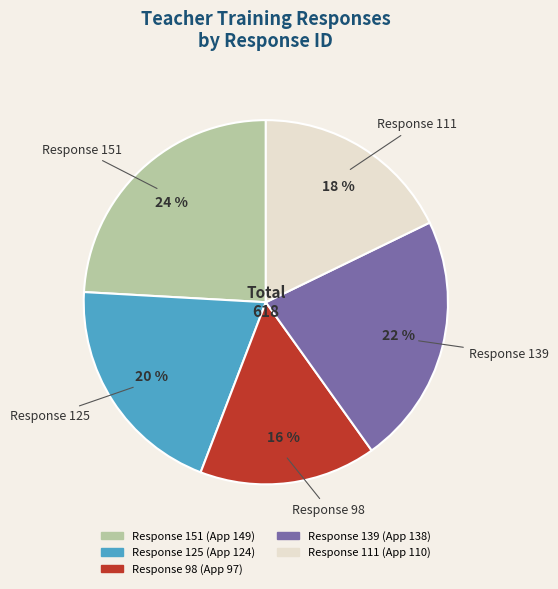

True or false: Response 125 accounts for 30% of the total.

False